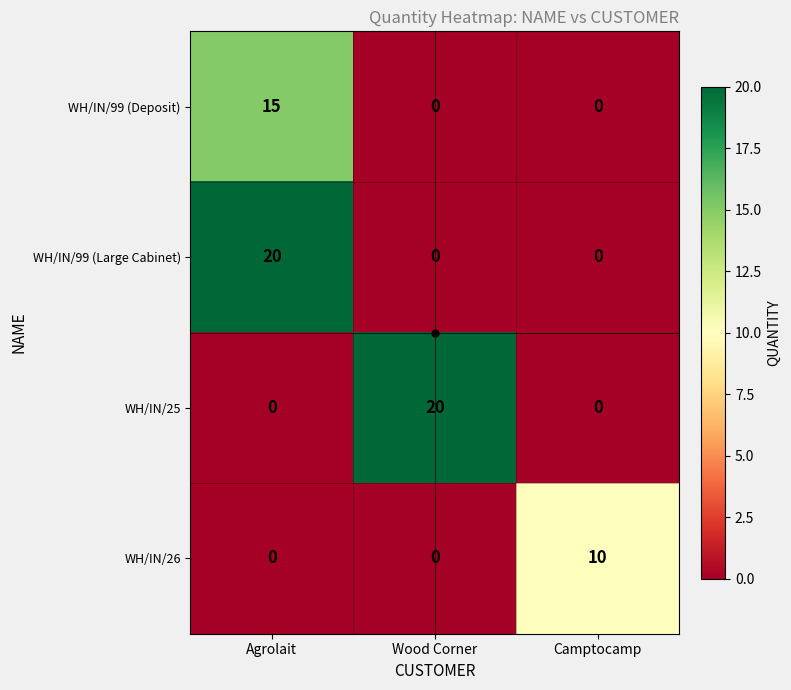

How many WH/IN/99 (Deposit) values are between 0 and 15?

3